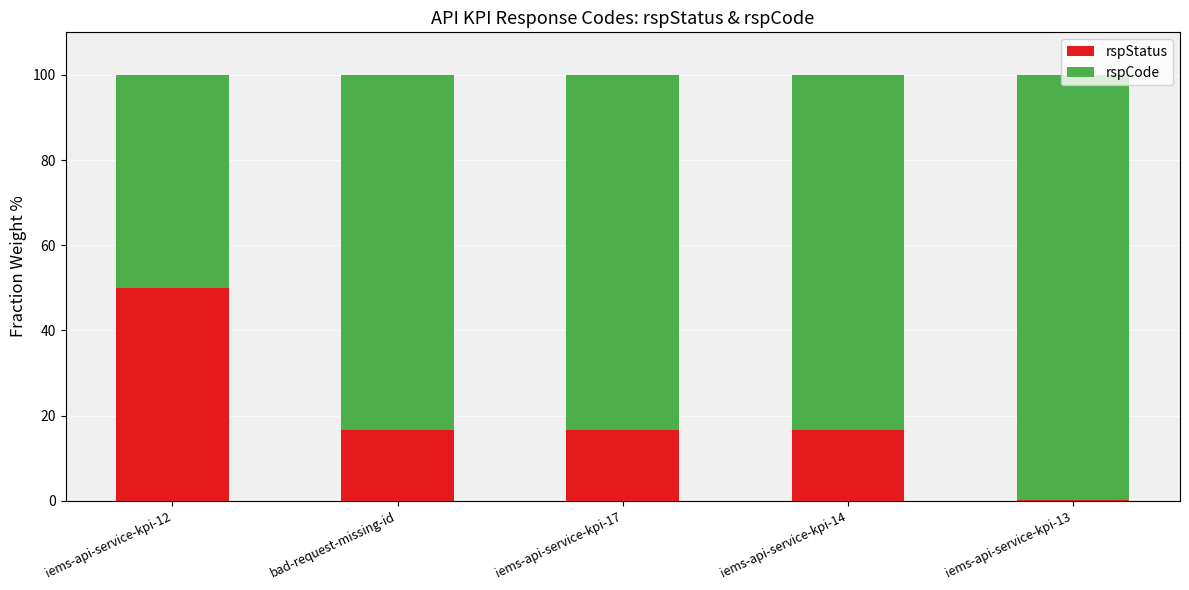

How many data points in rspStatus are above 16?

4